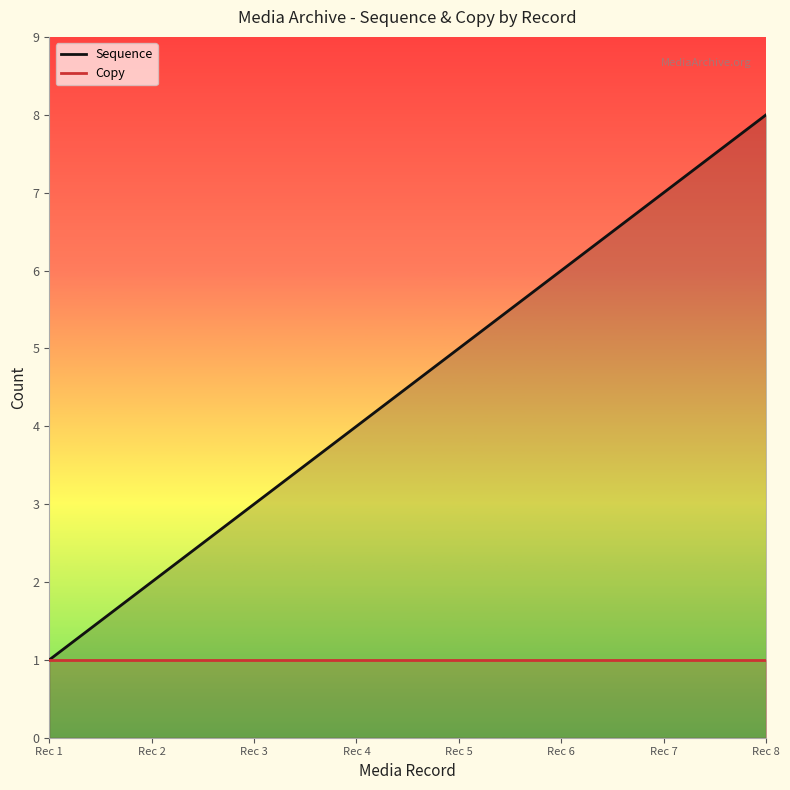

Reading left to right, transcribe all the data shown in this chart.

Sequence: Rec 1=1	Rec 2=2	Rec 3=3	Rec 4=4	Rec 5=5	Rec 6=6	Rec 7=7	Rec 8=8
Copy: Rec 1=1	Rec 2=1	Rec 3=1	Rec 4=1	Rec 5=1	Rec 6=1	Rec 7=1	Rec 8=1